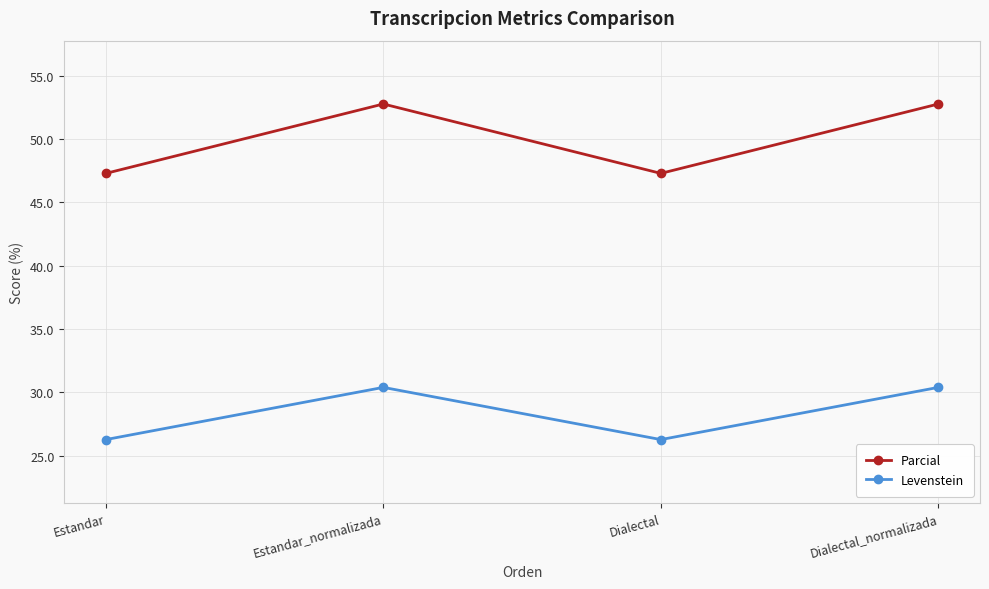

True or false: Levenstein has more than 0 points higher than both neighbors.

True